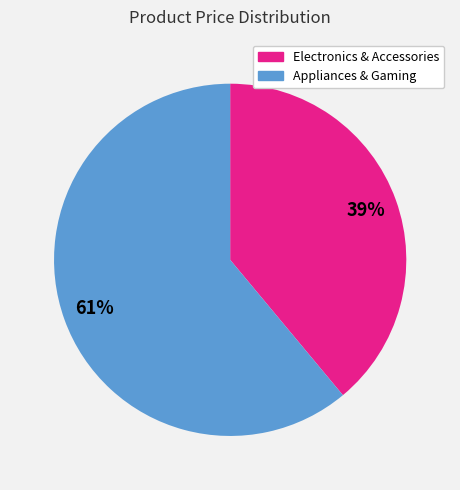

To the nearest percent, what is the difference between the largest and smallest slice percentages?

22%